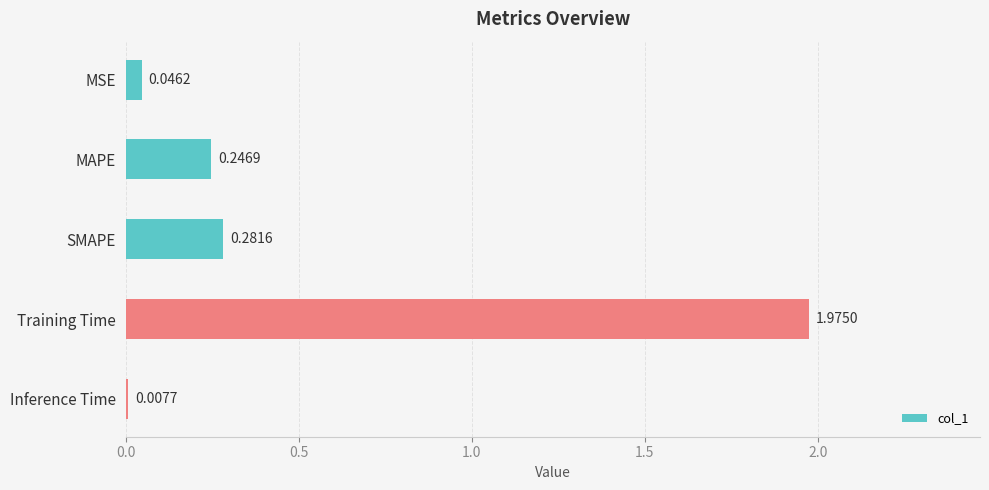

Rank the categories by value from lowest to highest.

Inference Time, MSE, MAPE, SMAPE, Training Time